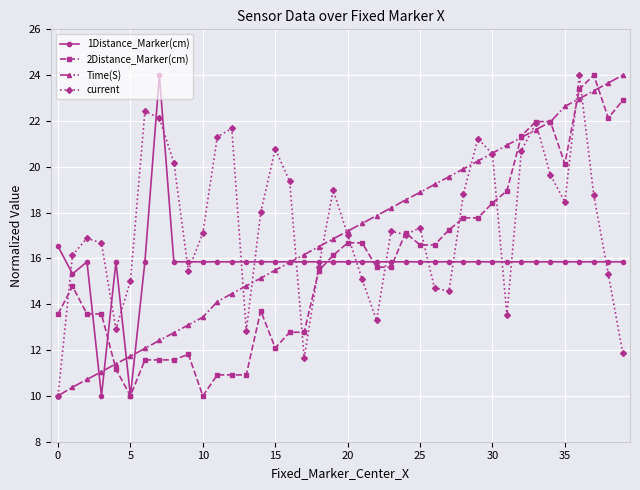

What is the value of the current point at the 8th from the left?

22.1